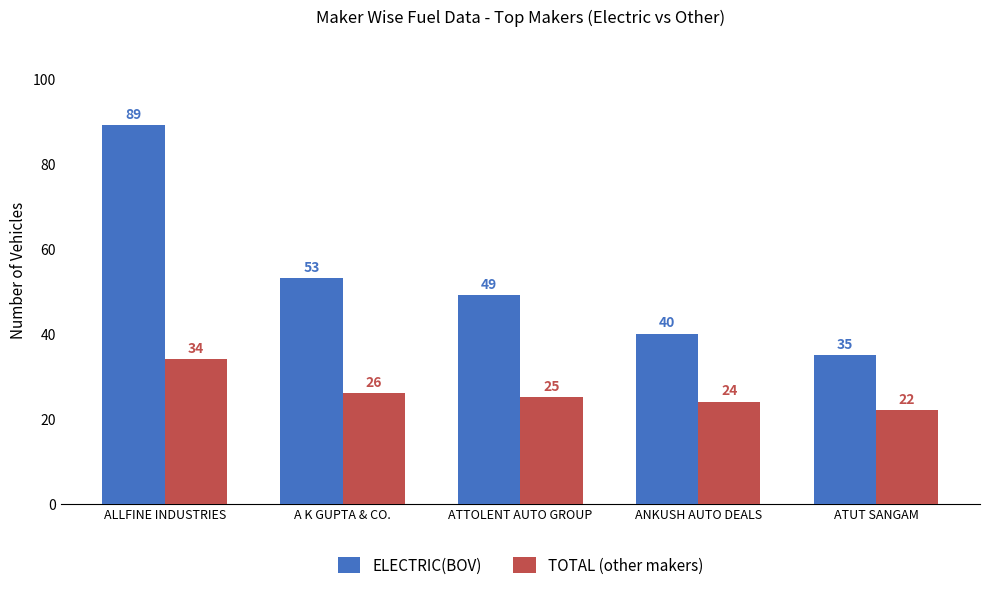

Which series has the largest total across all categories?

ELECTRIC(BOV)